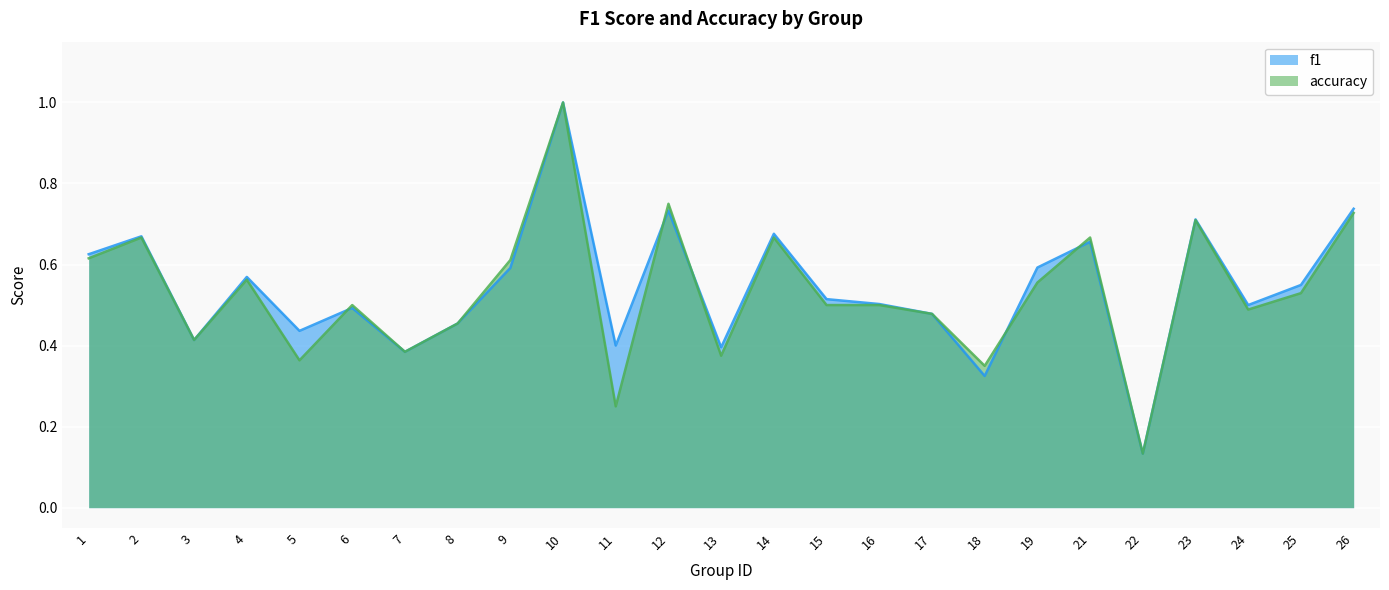

Is the value of accuracy at 26 greater than the value of f1 at 11?

Yes